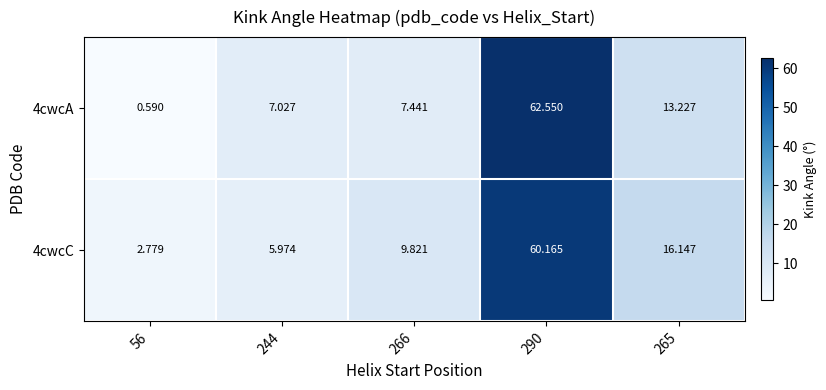

Which series has the largest range (max minus min)?

4cwcA